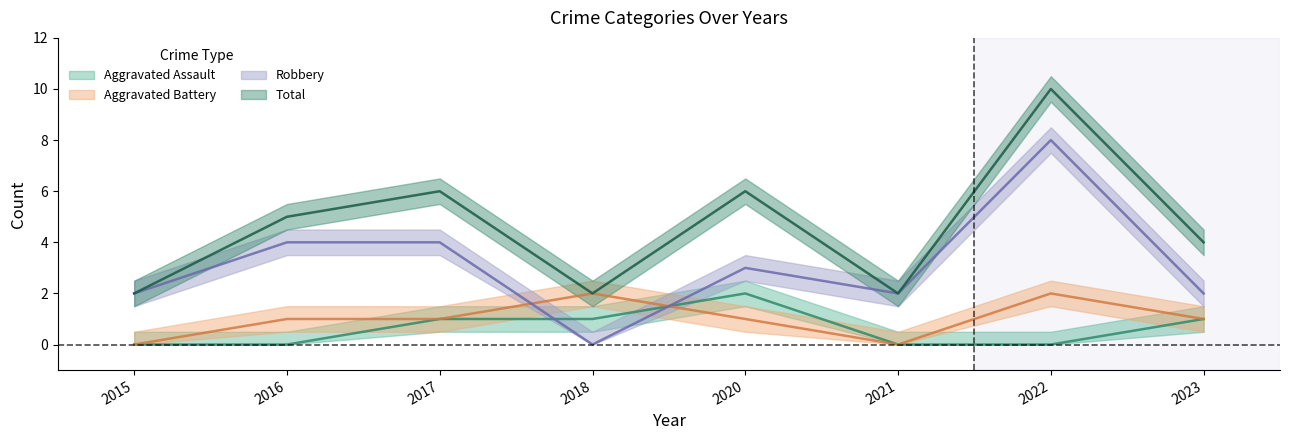

What is the maximum value for Aggravated Assault?

2